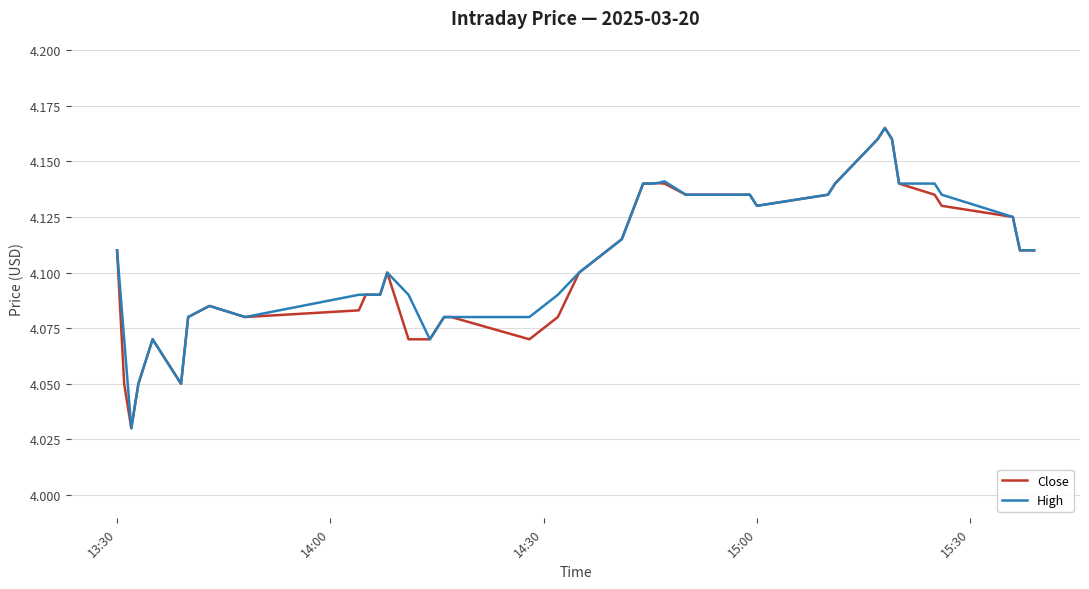

True or false: Close and High cross at least once.

False